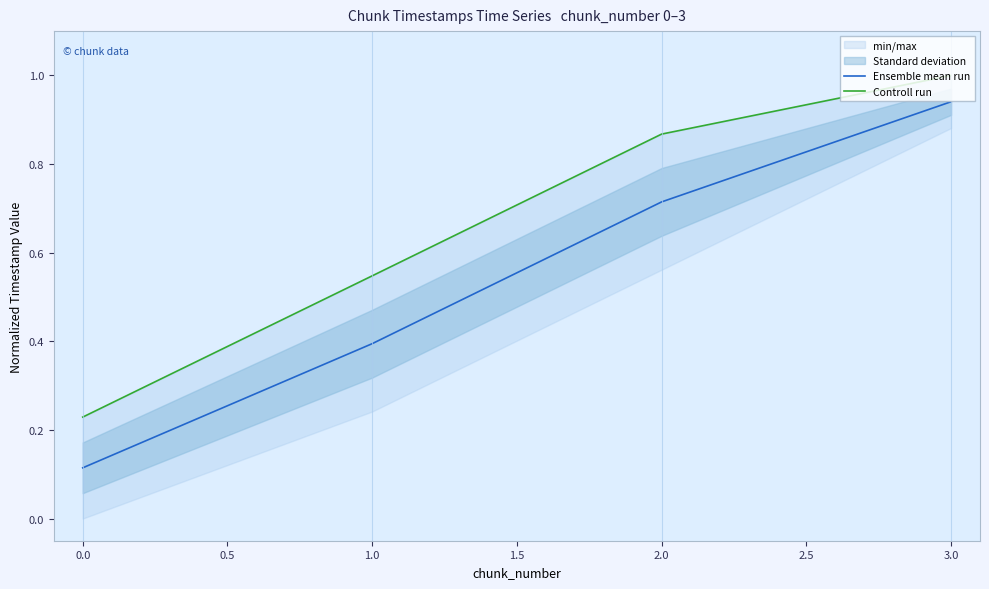

True or false: Controll run and Ensemble mean run intersect in this chart.

False